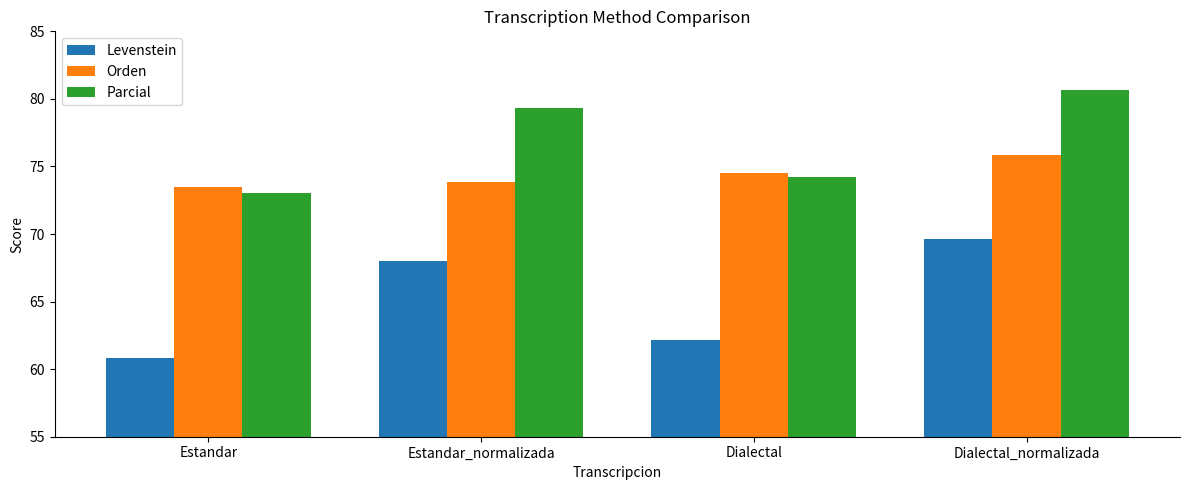

What value does the Levenstein series have at Dialectal_normalizada?

69.6